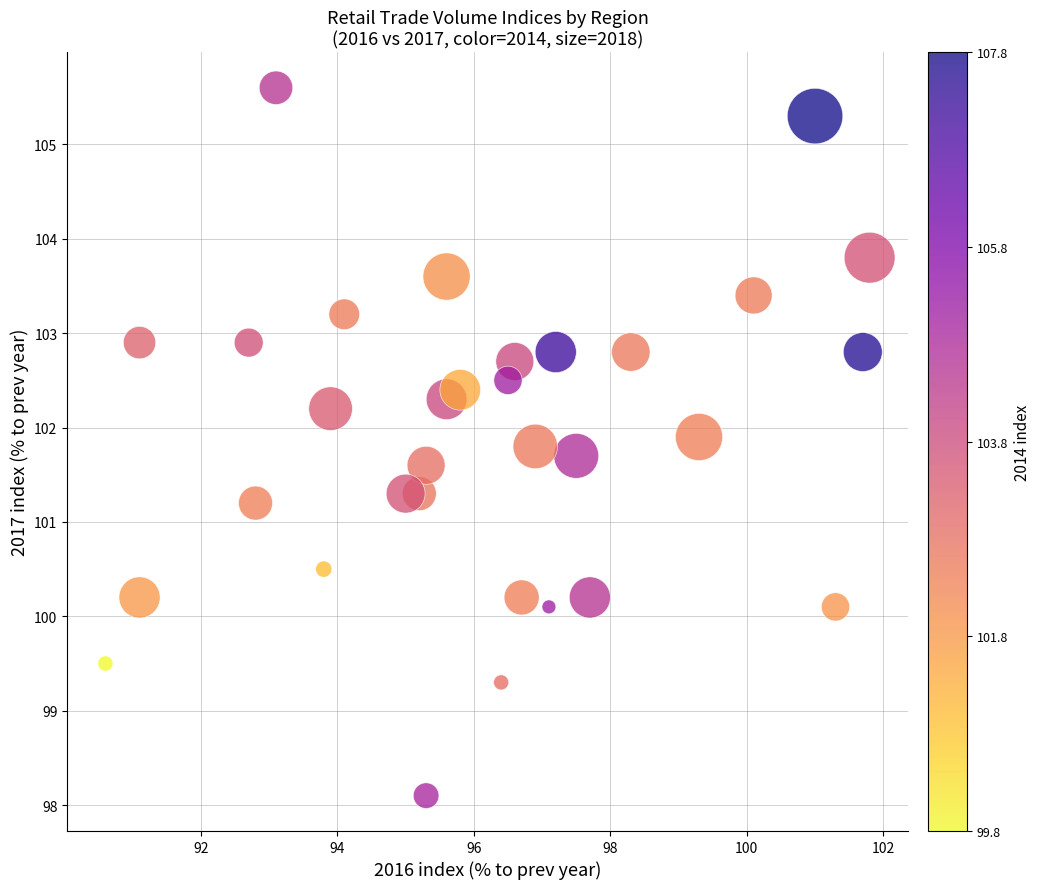

What Y value in the scatter plot is closest to 101?

101.2